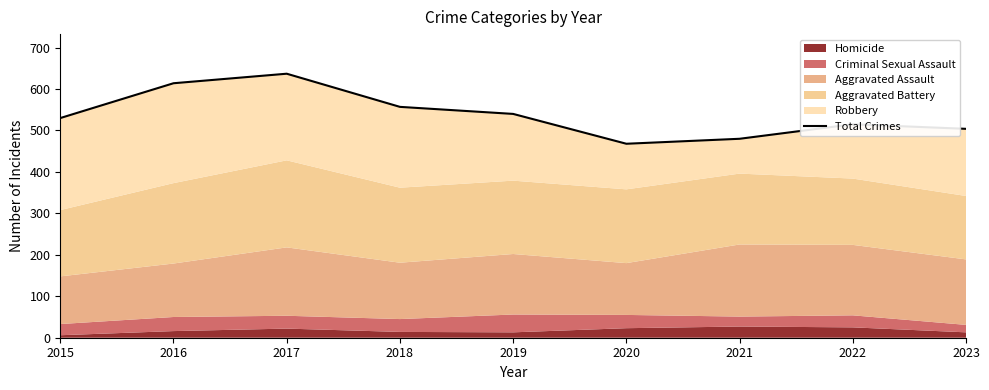

What is the minimum value shown in the chart?

468